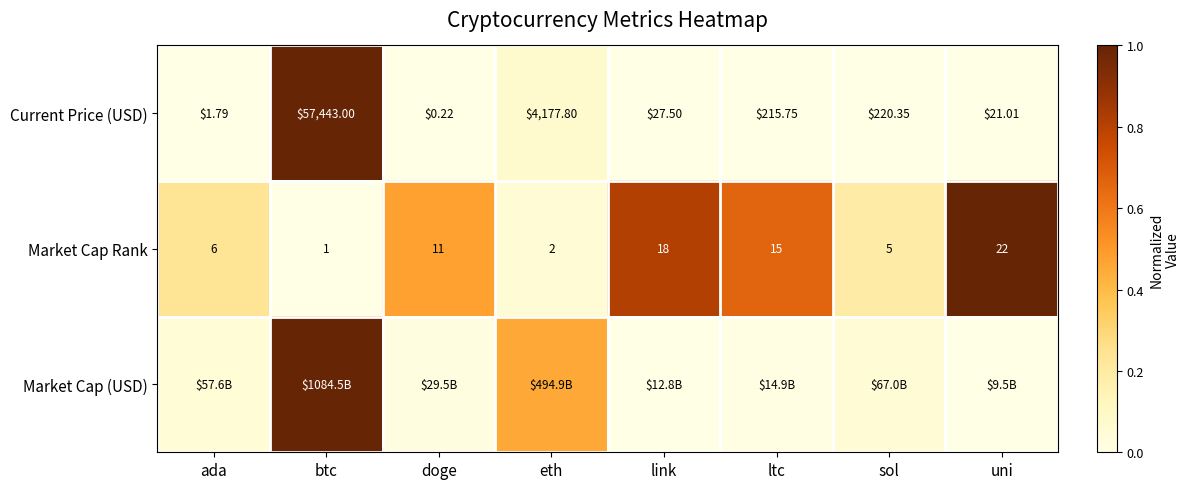

Where is Market Cap Rank nearest to the value 11?

doge